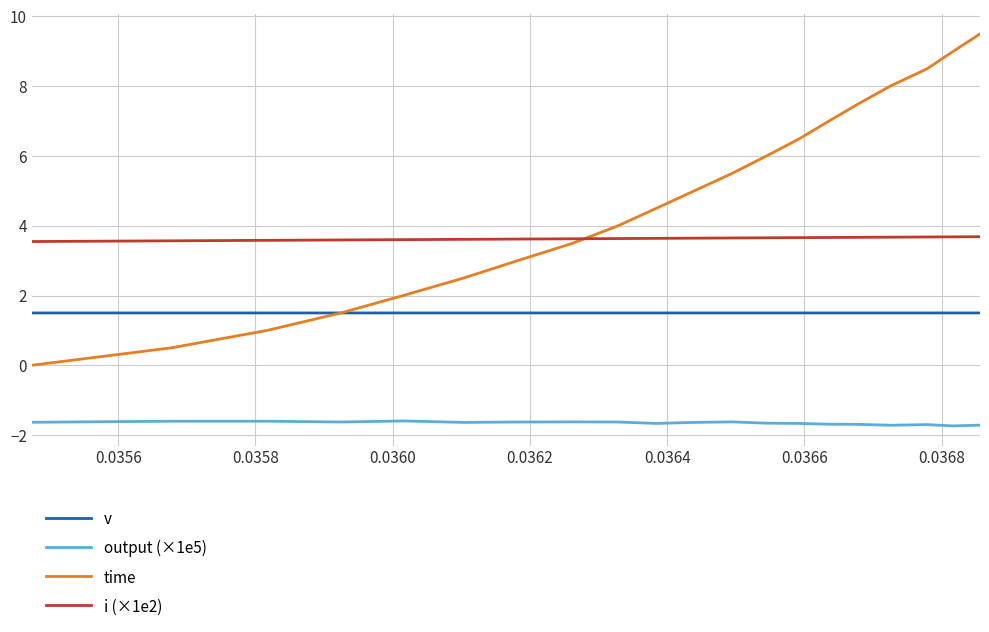

How many series are shown in this chart?

4